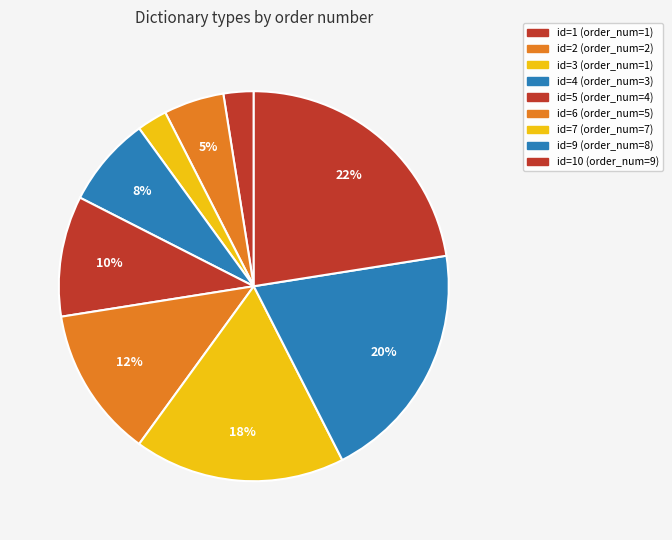

How many segments does this pie chart have?

9